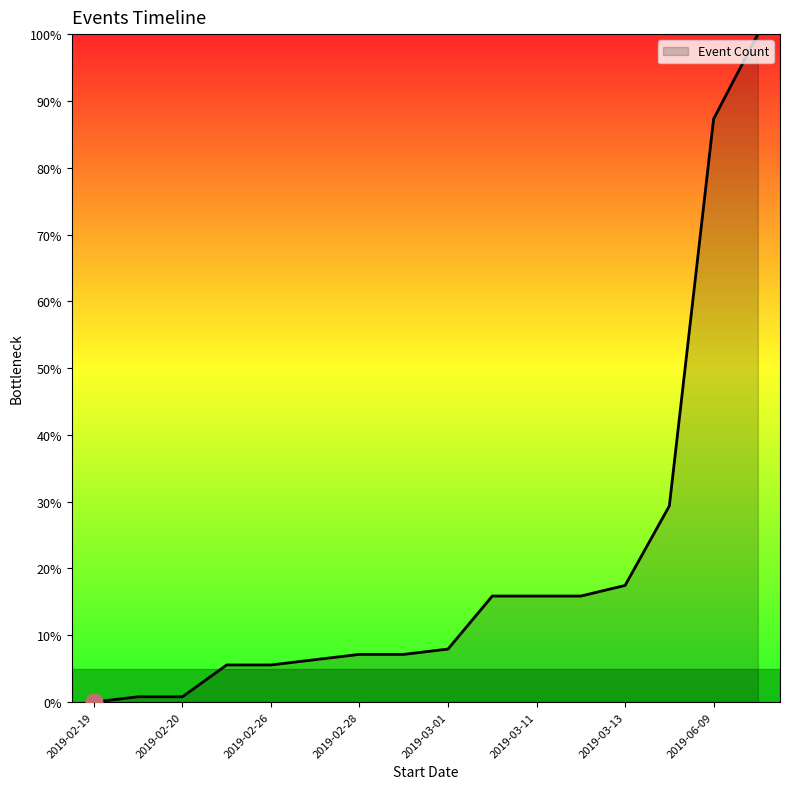

What is the greatest value displayed?

100.0